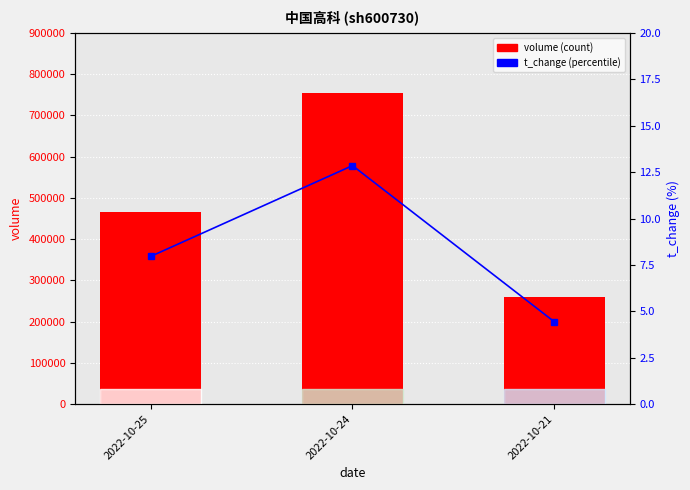

Which series has the largest total across all categories?

volume